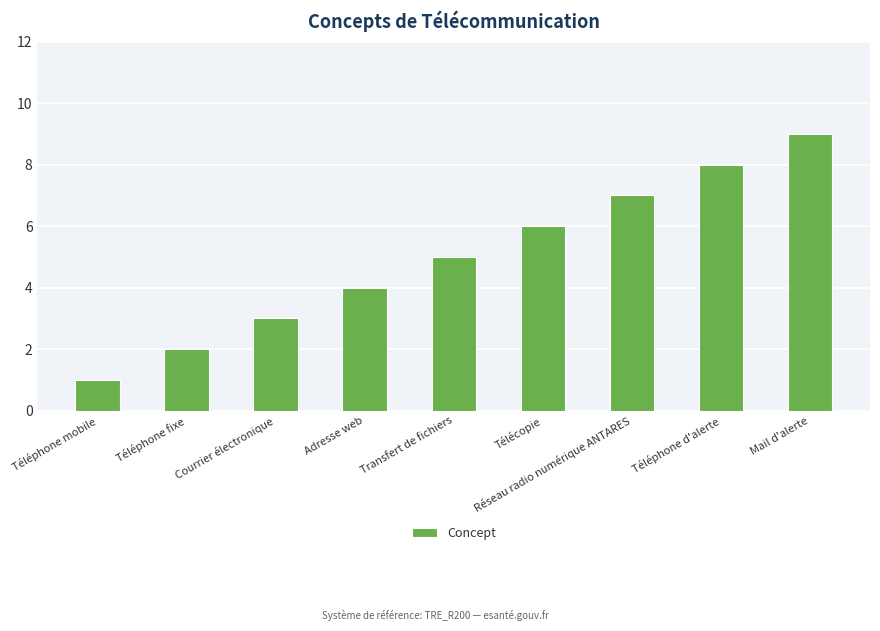

What position from the right is Téléphone mobile?

9